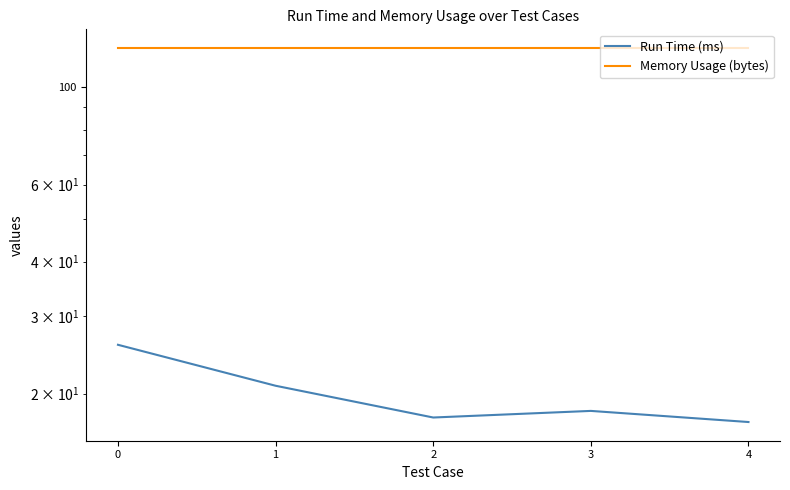

The Run Time (ms) series shows 17.2 at 4. True or false?

True